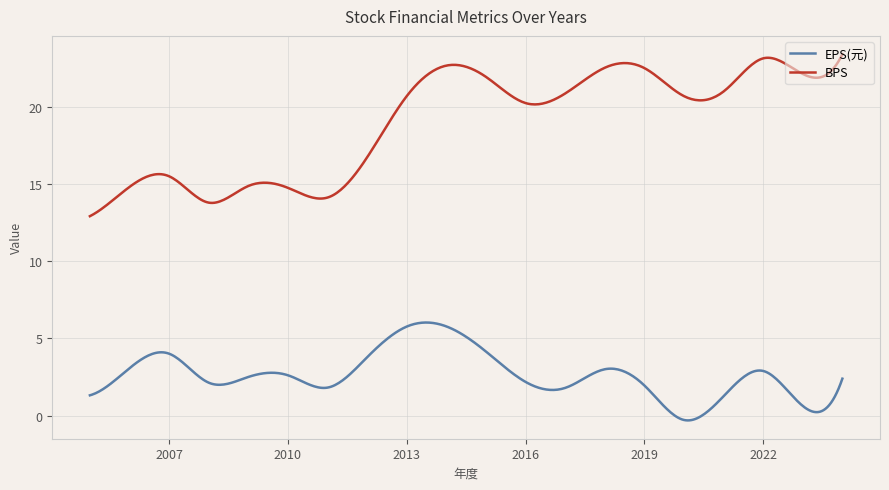

Where does the BPS series first go above 20?

2013